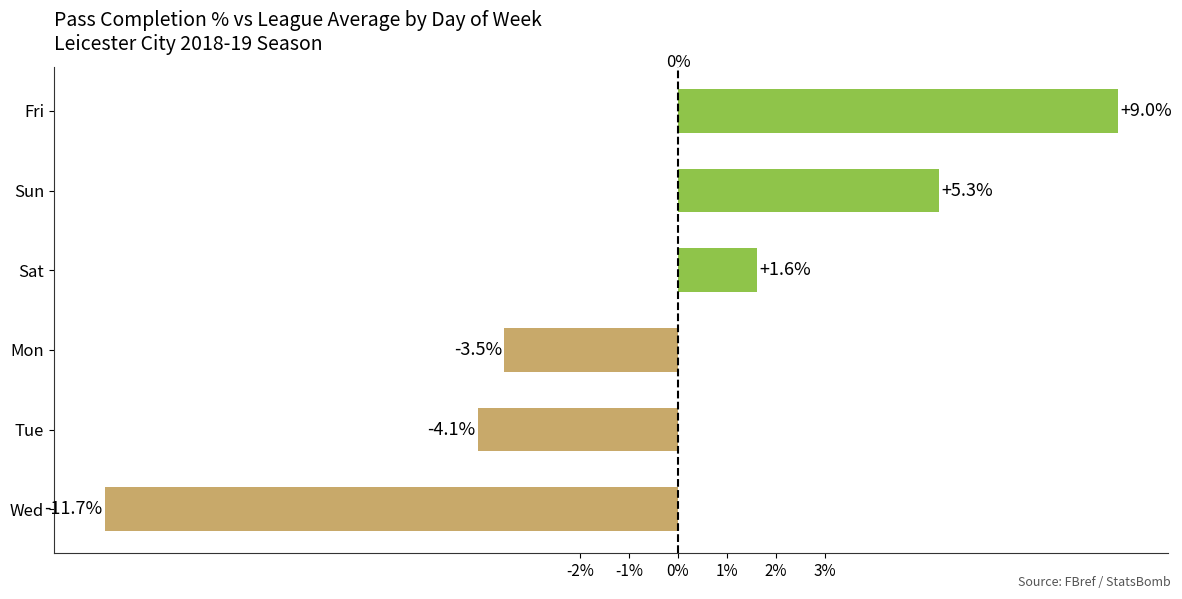

At which category does the chart reach its minimum across all series?

Wed